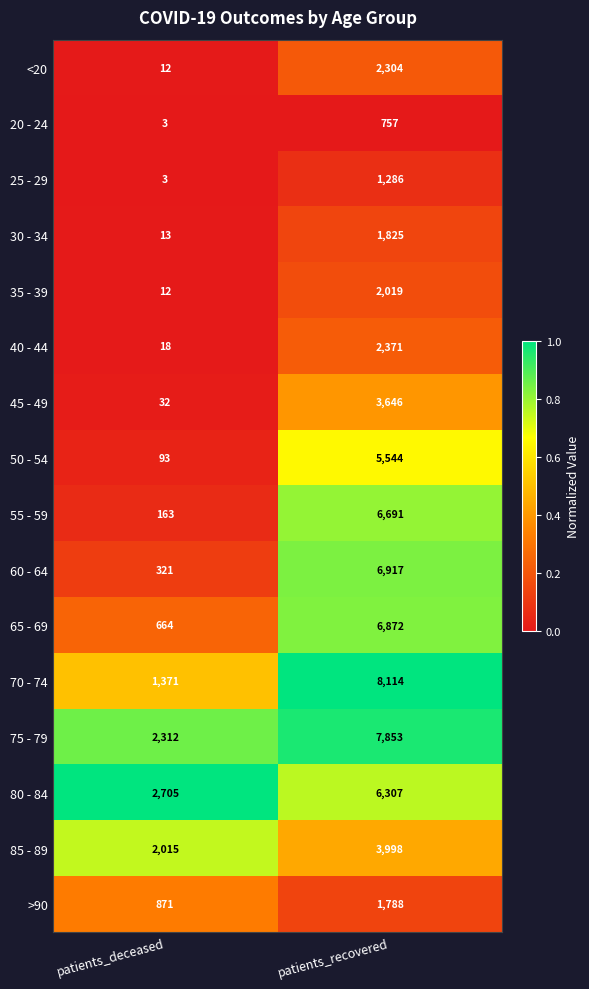

Which series has the largest range (max minus min)?

70 - 74